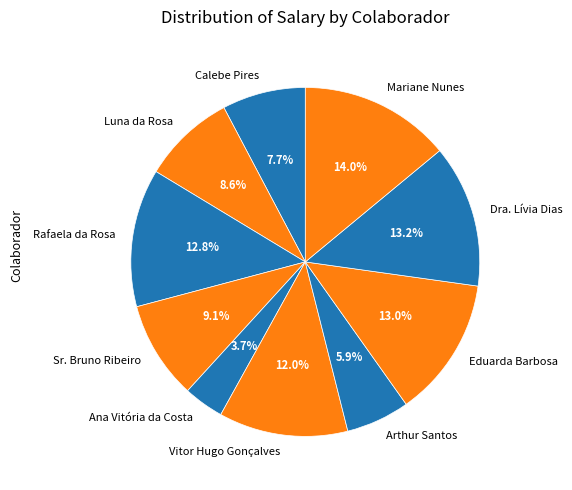

What is the ratio of the value at Ana Vitória da Costa to the value at Arthur Santos?

0.6